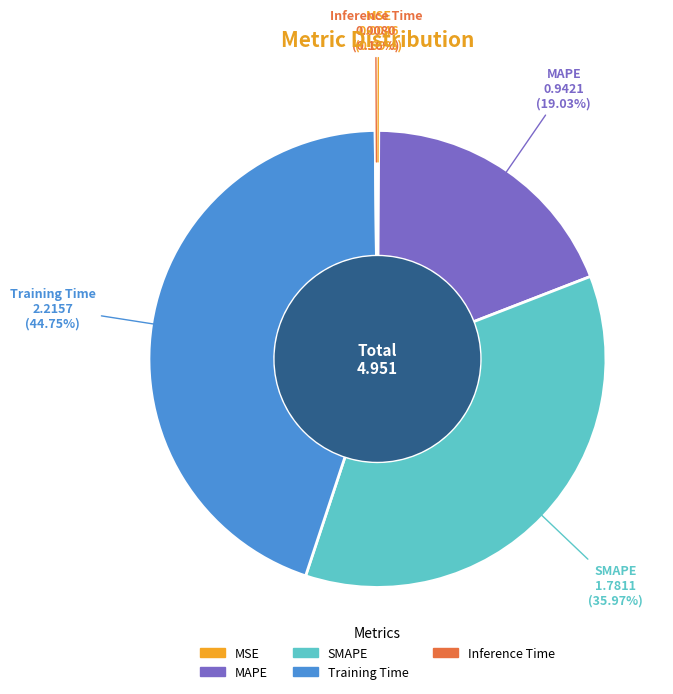

Which slice is the largest?

Training Time